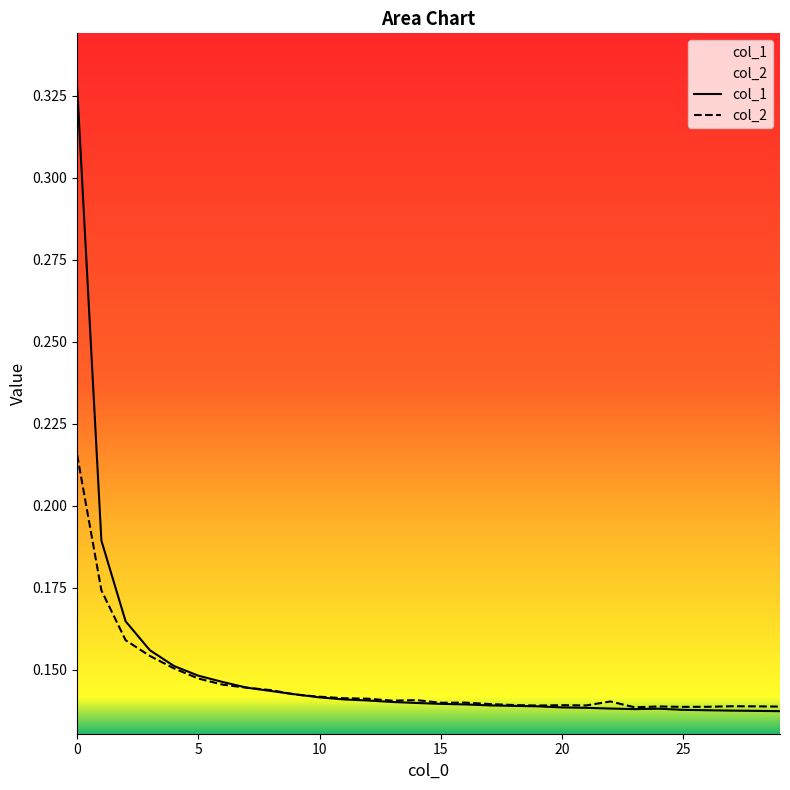

Where is col_2 nearest to the value 0?

23